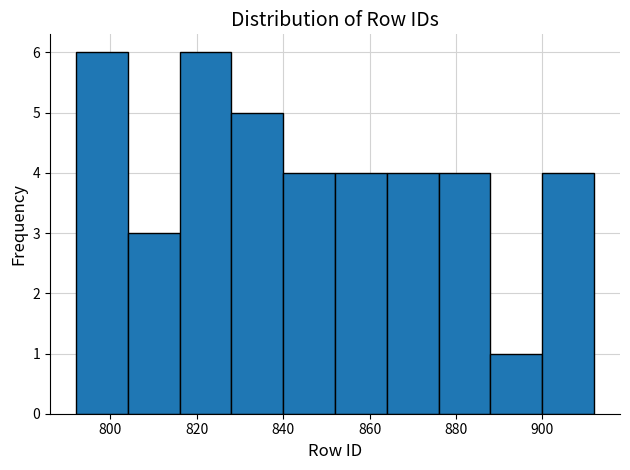

Reading left to right, transcribe this chart: for each bar, give the range it covers on the x-axis and its height. The values are not printed on the chart, so give them approximately, as read against the axis.

792 to 804: 6
804 to 816: 3
816 to 828: 6
828 to 840: 5
840 to 852: 4
852 to 864: 4
864 to 876: 4
876 to 888: 4
888 to 900: 1
900 to 912: 4